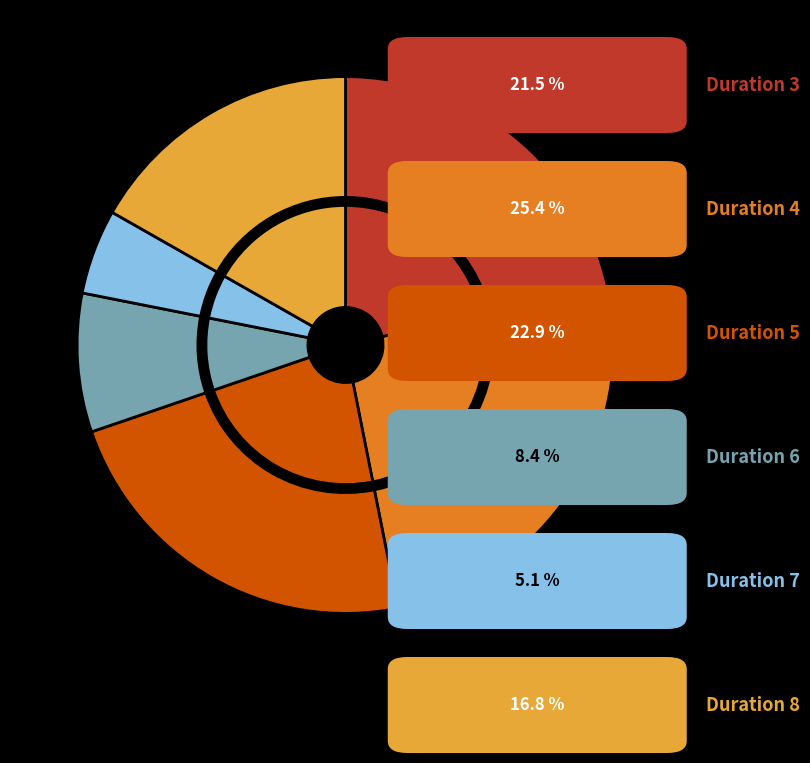

Count the number of slices in the pie.

6